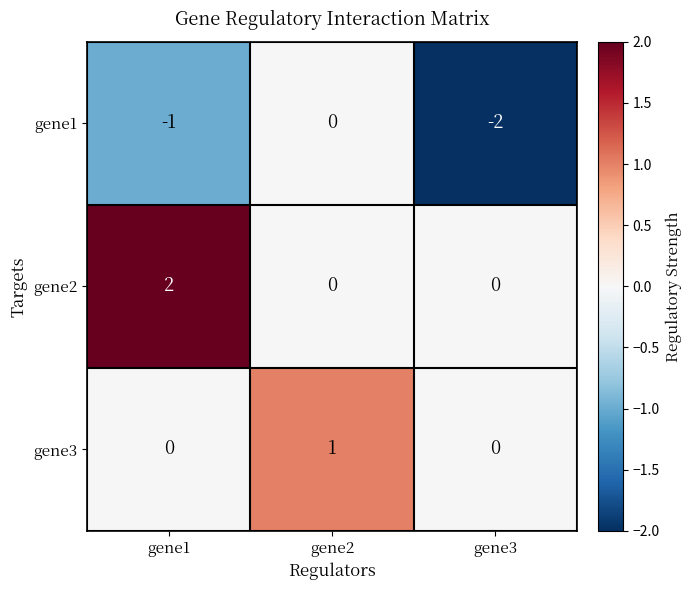

What is the sum of all gene1 values?

-3